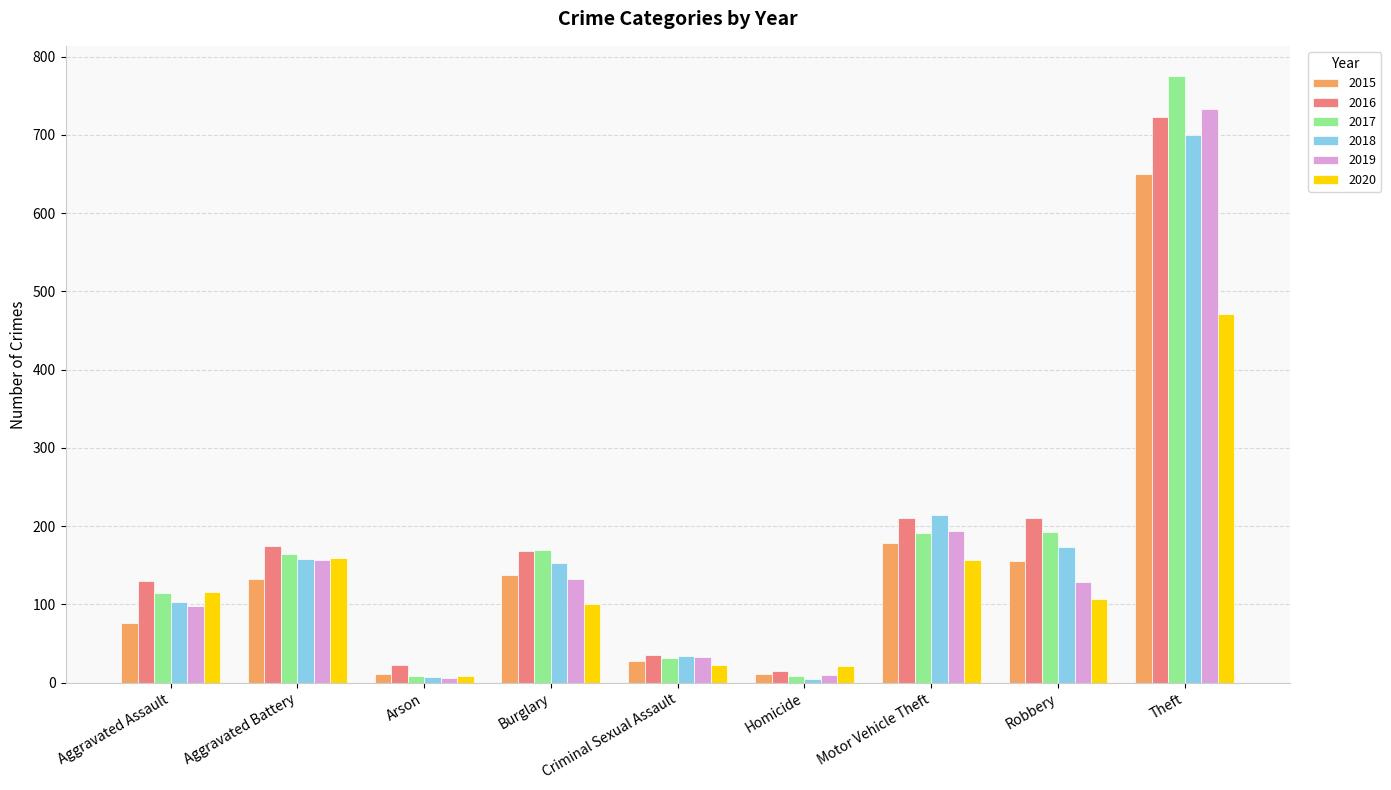

How many bars are there in total?

54